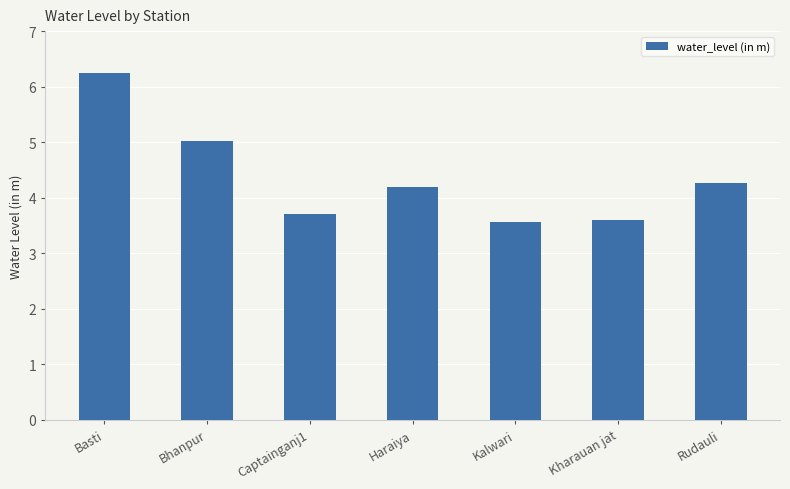

What is the sum of all values?

30.6